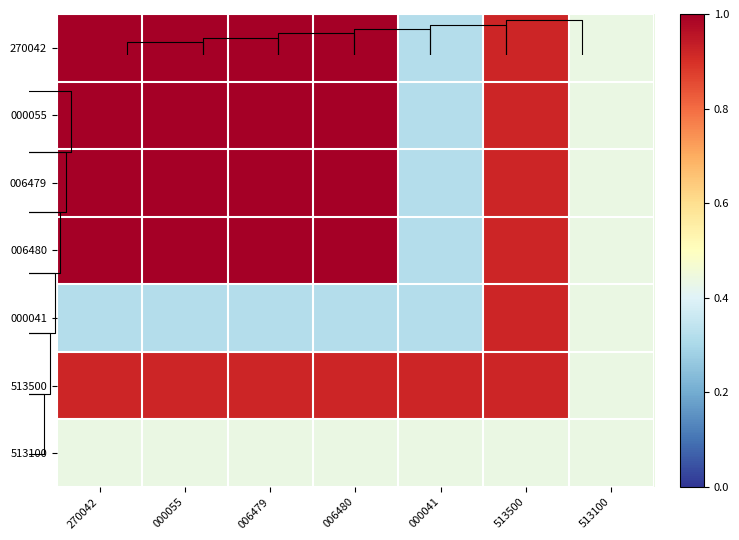

The 006480 series shows 1.0 at 000055. True or false?

True